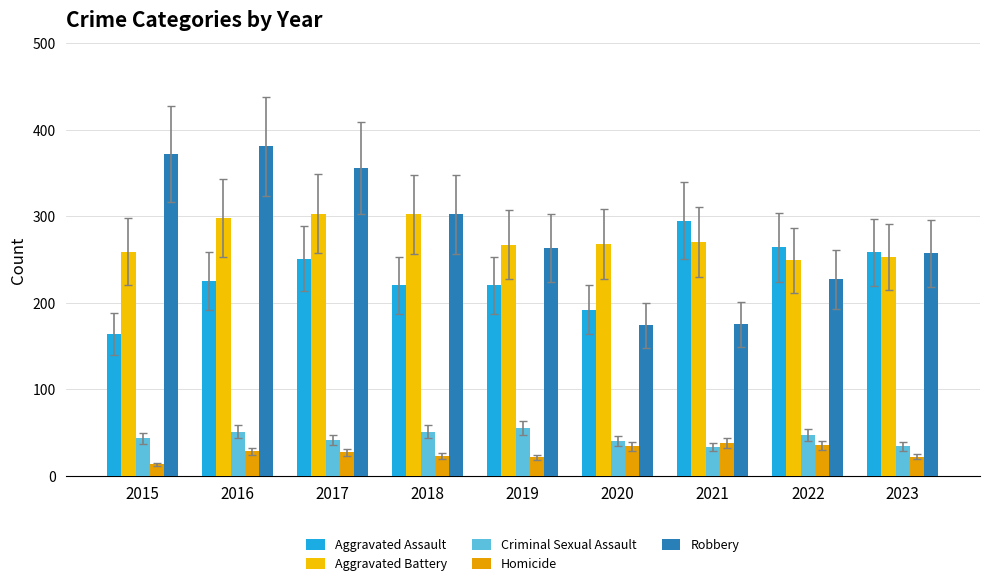

How many bars are there in each group?

5